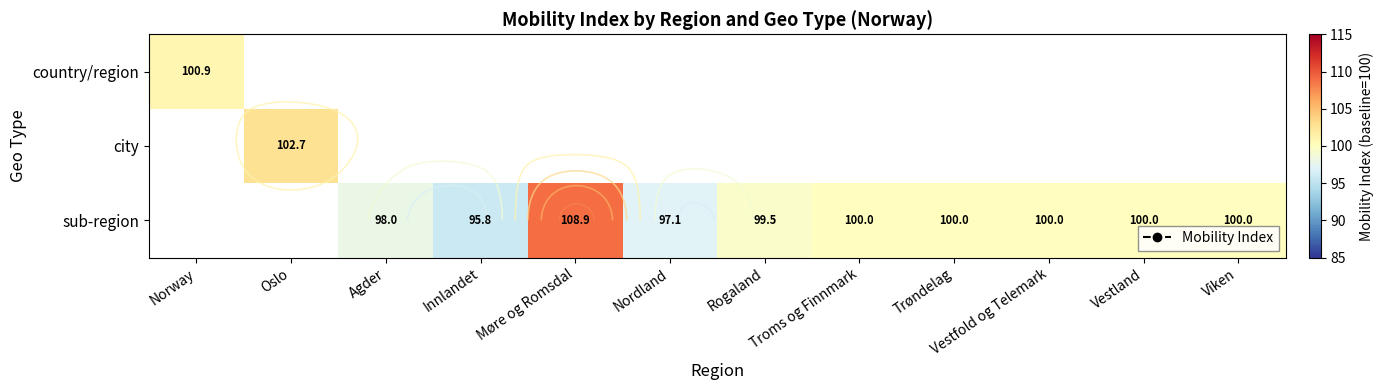

The value of country/region at Norway is 69.9. True or false?

False